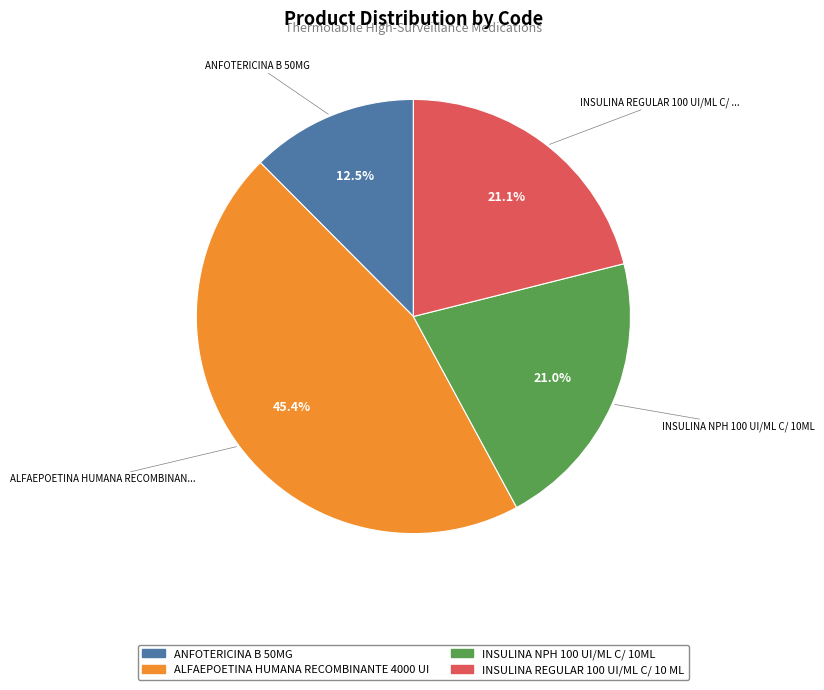

Is there any slice that represents more than half of the pie?

No